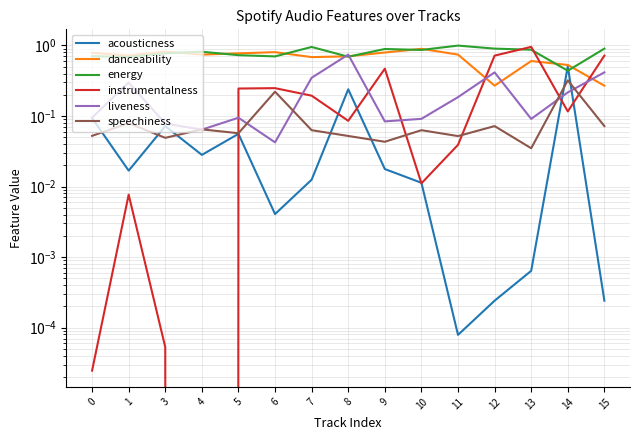

How many intersections are there between instrumentalness and acousticness?

7